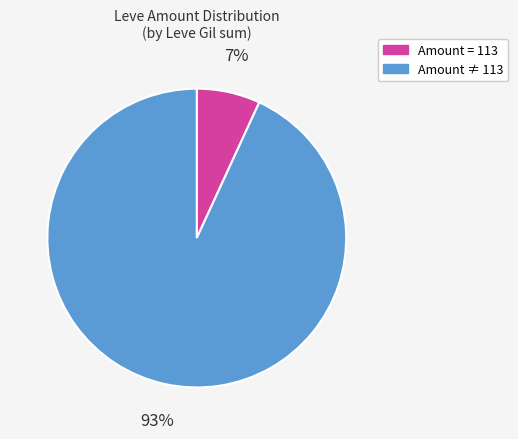

Does any single category account for the majority?

Yes